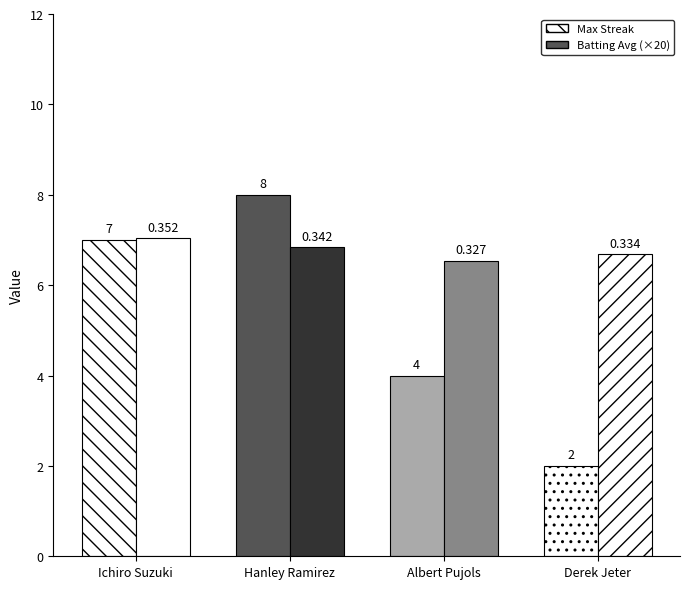

How many series are shown in this chart?

2